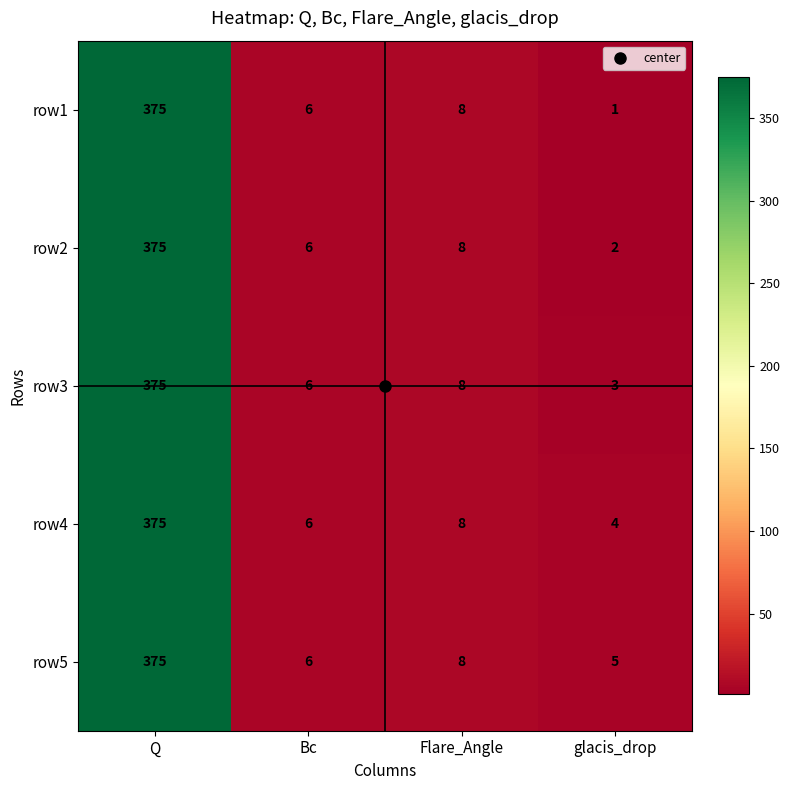

Which series has the largest total across all categories?

row5